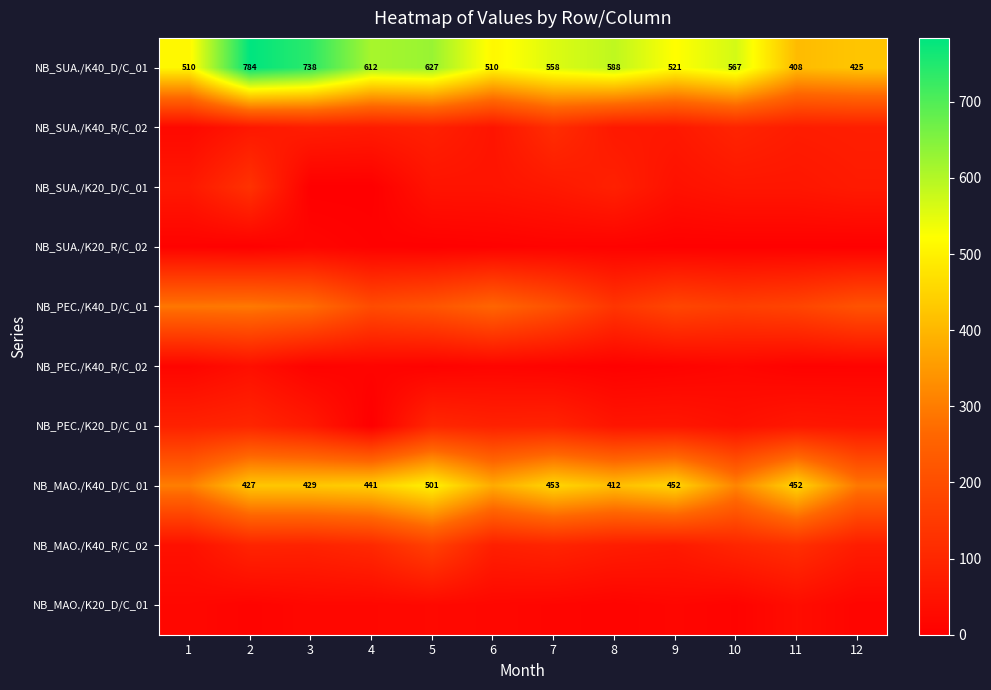

What is the difference between the maximum and minimum values in the NB_SUA./K40_D/C_01 series?

376